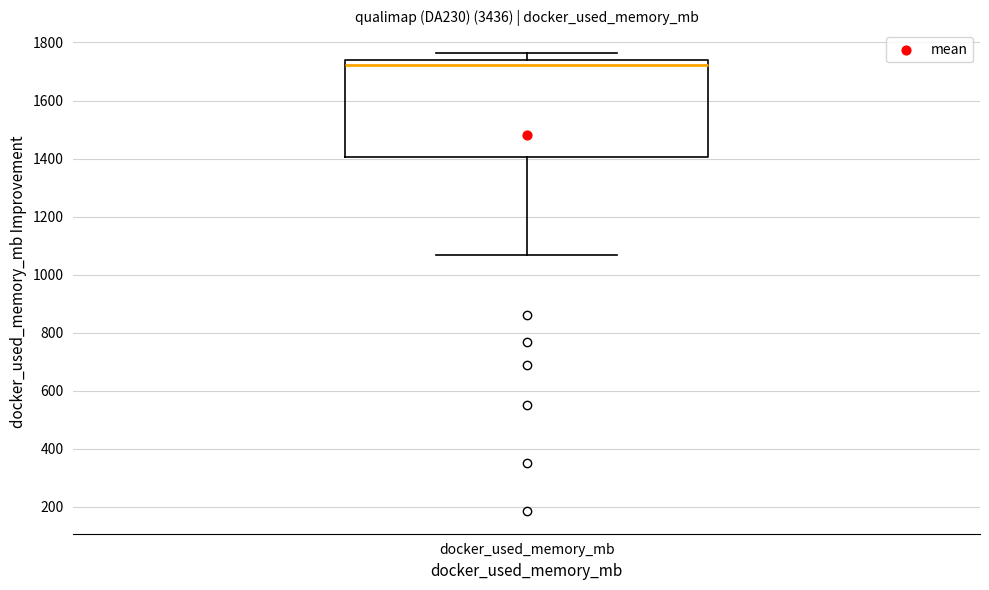

Where is the lower edge of the box for docker_used_memory_mb on the y-axis? The values are not printed on the chart, so give them approximately, as read against the axis.

1400